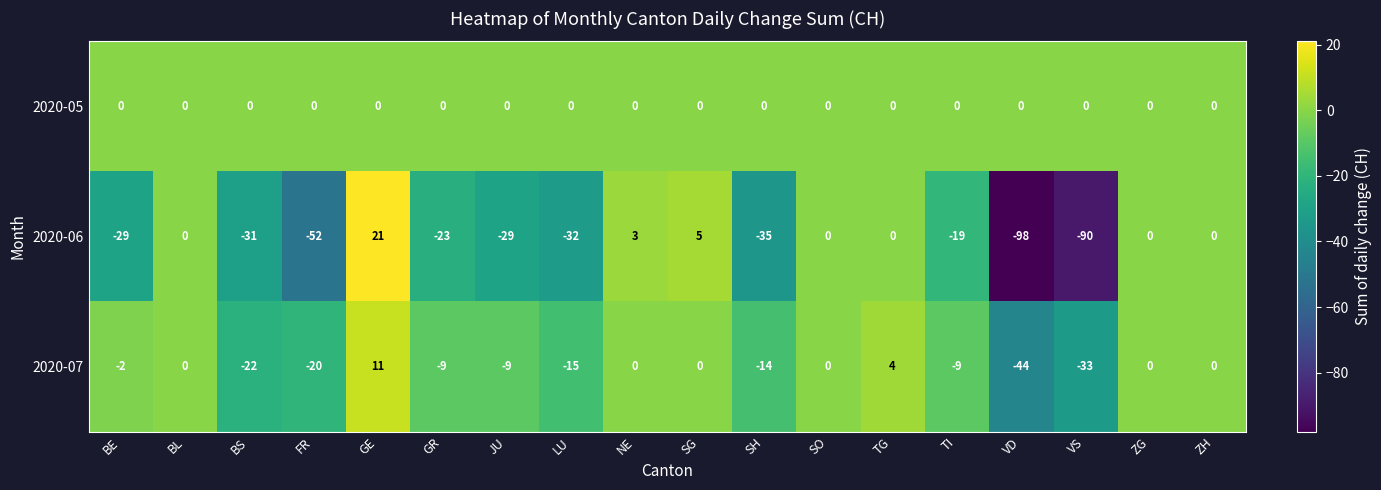

Which series has the largest total across all categories?

2020-05